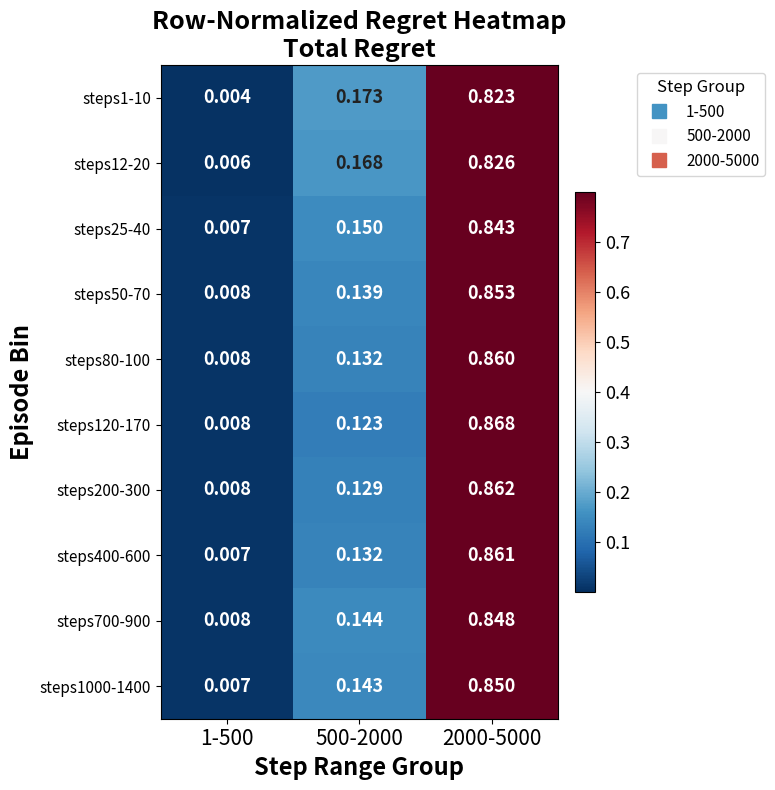

Is the value of steps25-40 at 500-2000 greater than the value of steps1-10 at 2000-5000?

No